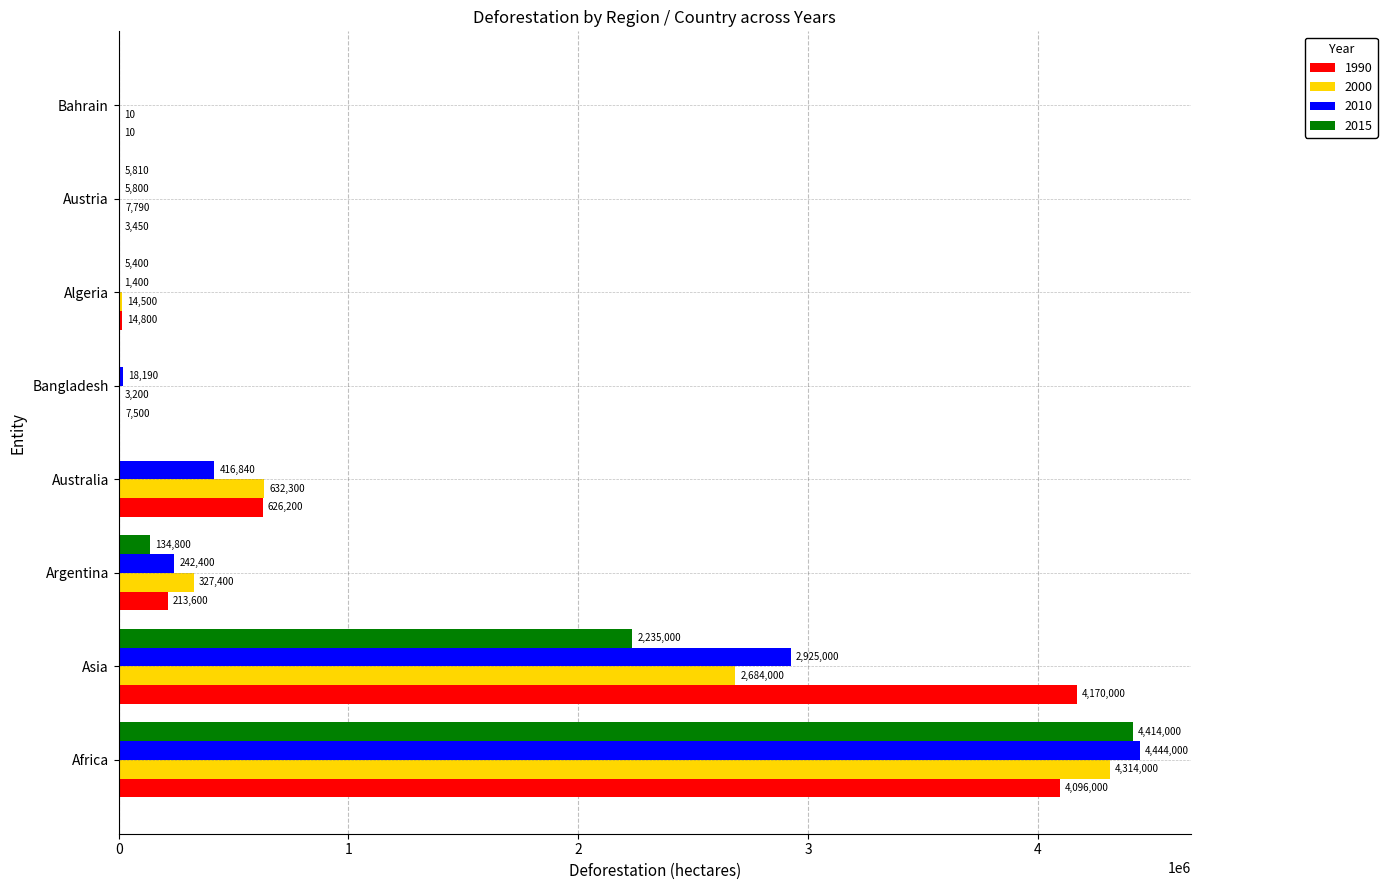

What is the sum of all 1990 values?

9131560